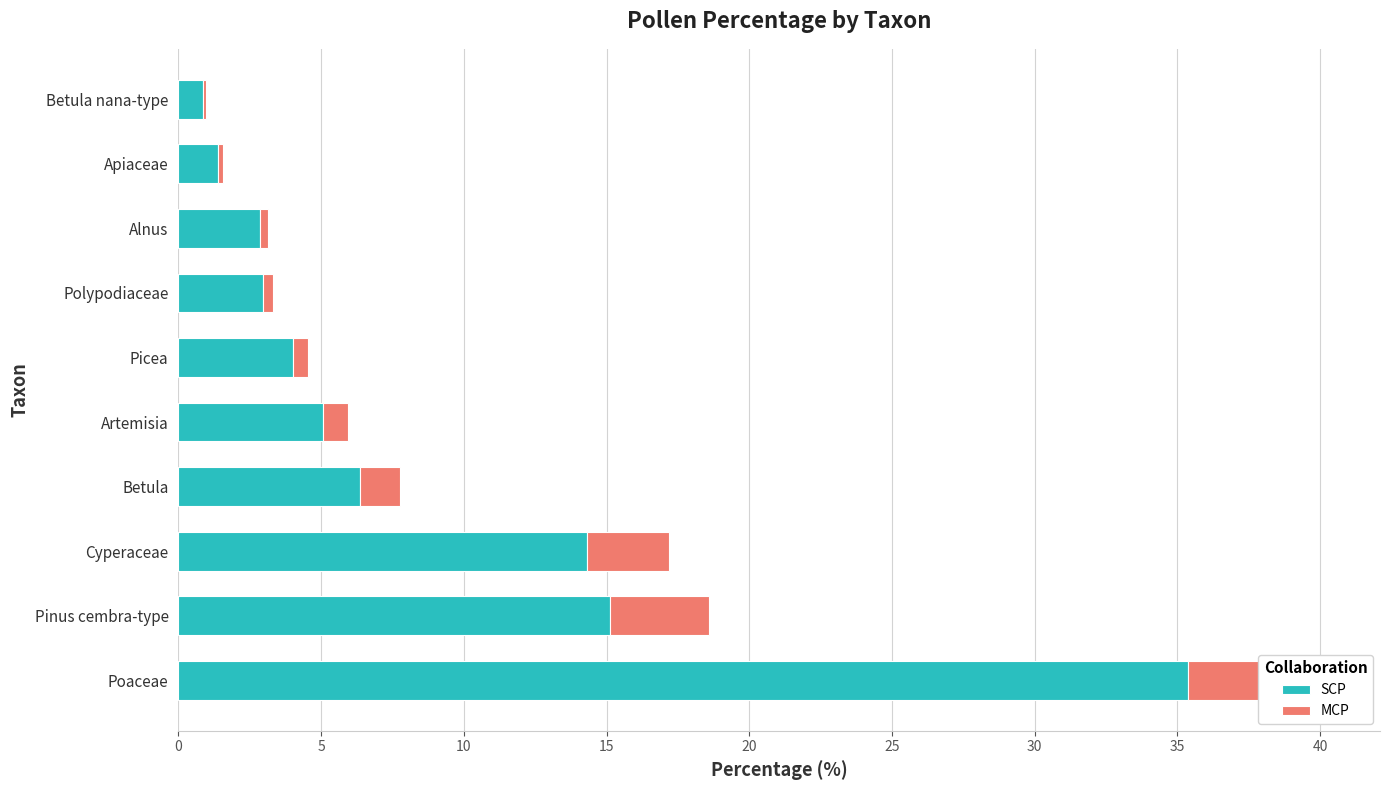

What is the difference between the second highest and second lowest values in the SCP series?

13.7